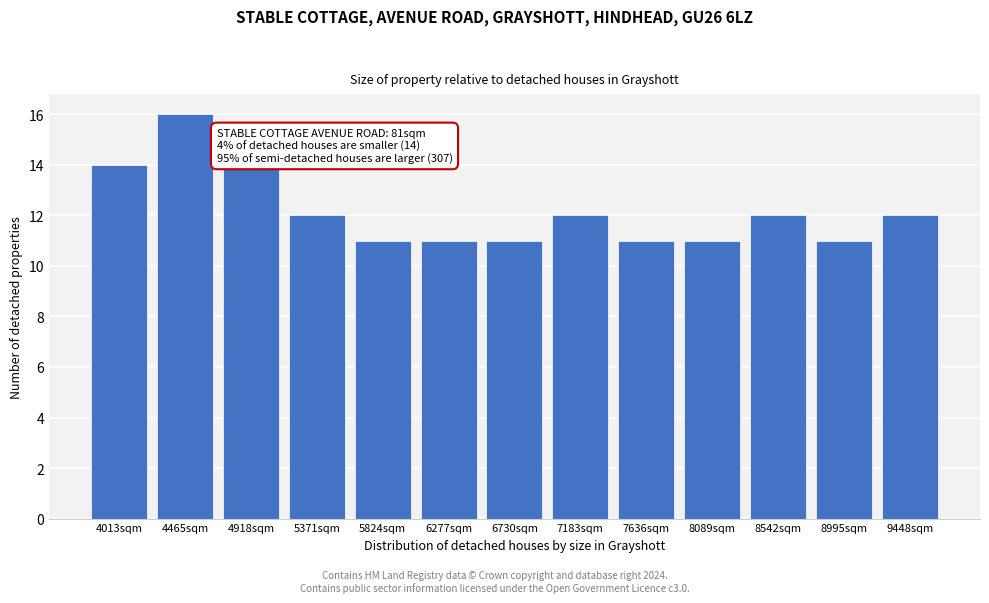

Reading left to right, transcribe all the data shown in this chart.

4013sqm=14	4465sqm=16	4918sqm=14	5371sqm=12	5824sqm=11	6277sqm=11	6730sqm=11	7183sqm=12	7636sqm=11	8089sqm=11	8542sqm=12	8995sqm=11	9448sqm=12